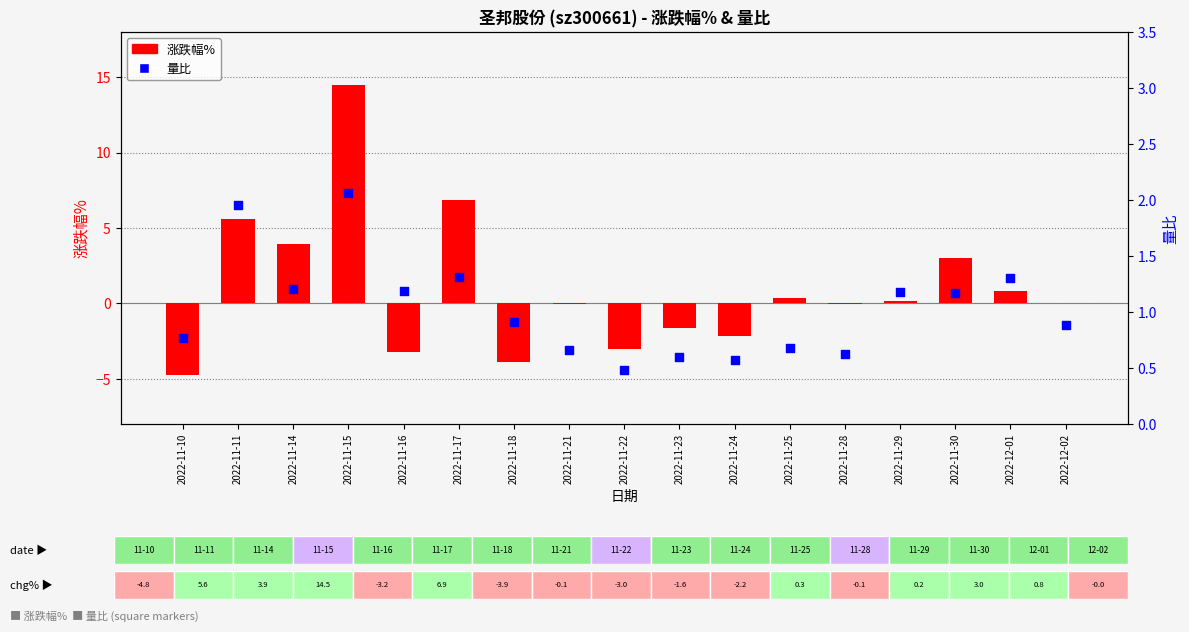

What are all the series names shown in the legend?

涨跌幅%, 量比